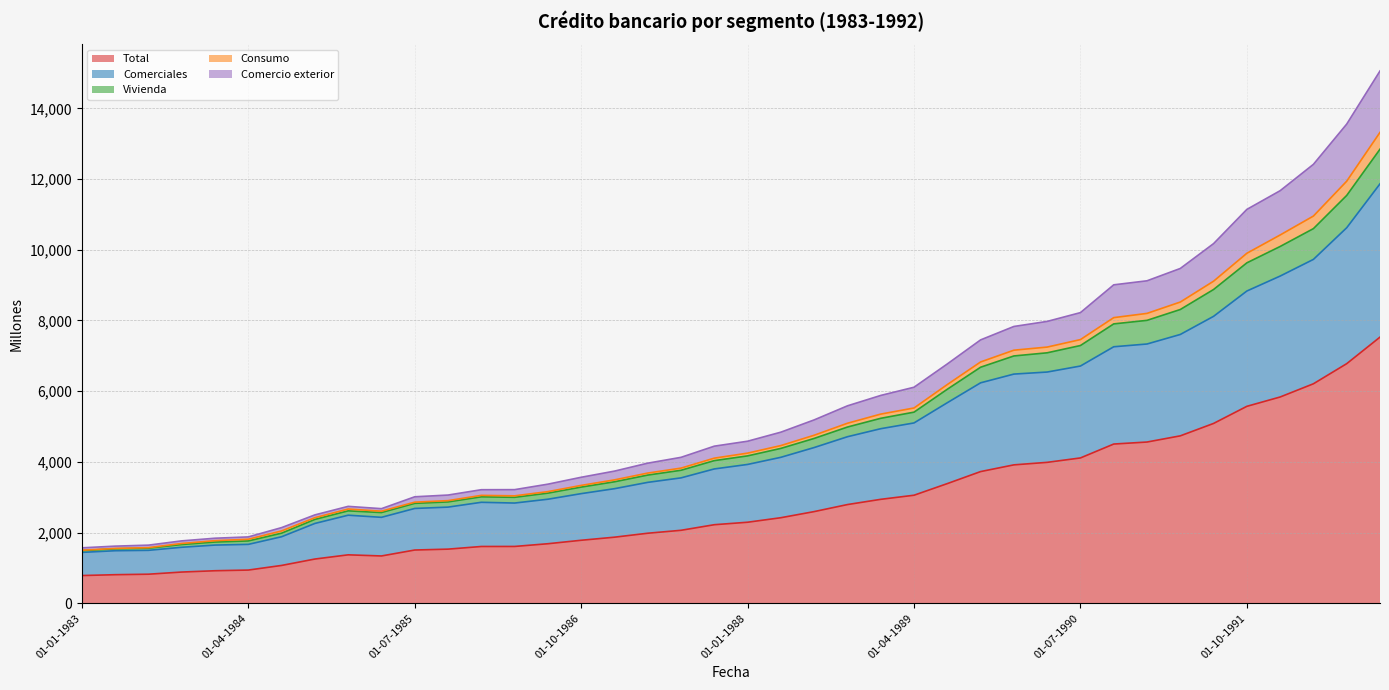

What is the difference between the second highest and minimum values in the Total series?

5994